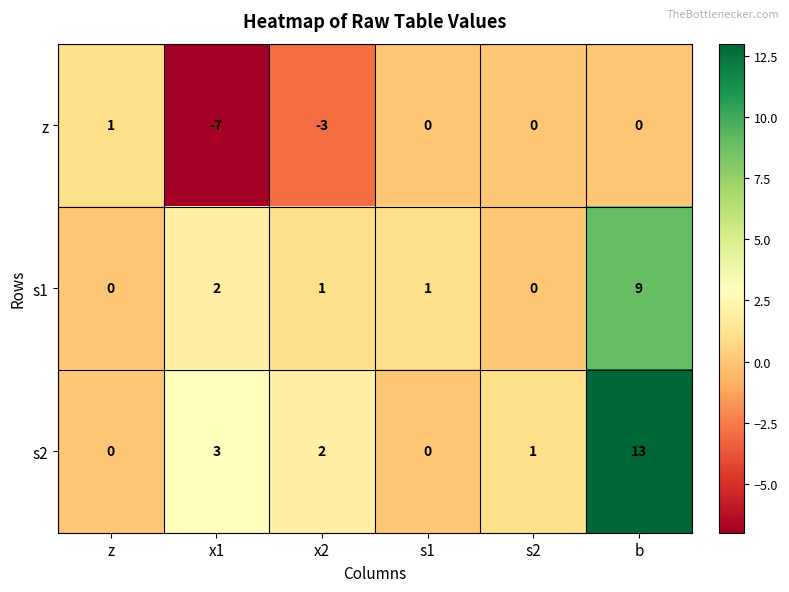

Between x1 and s2, which series saw the biggest shift?

z